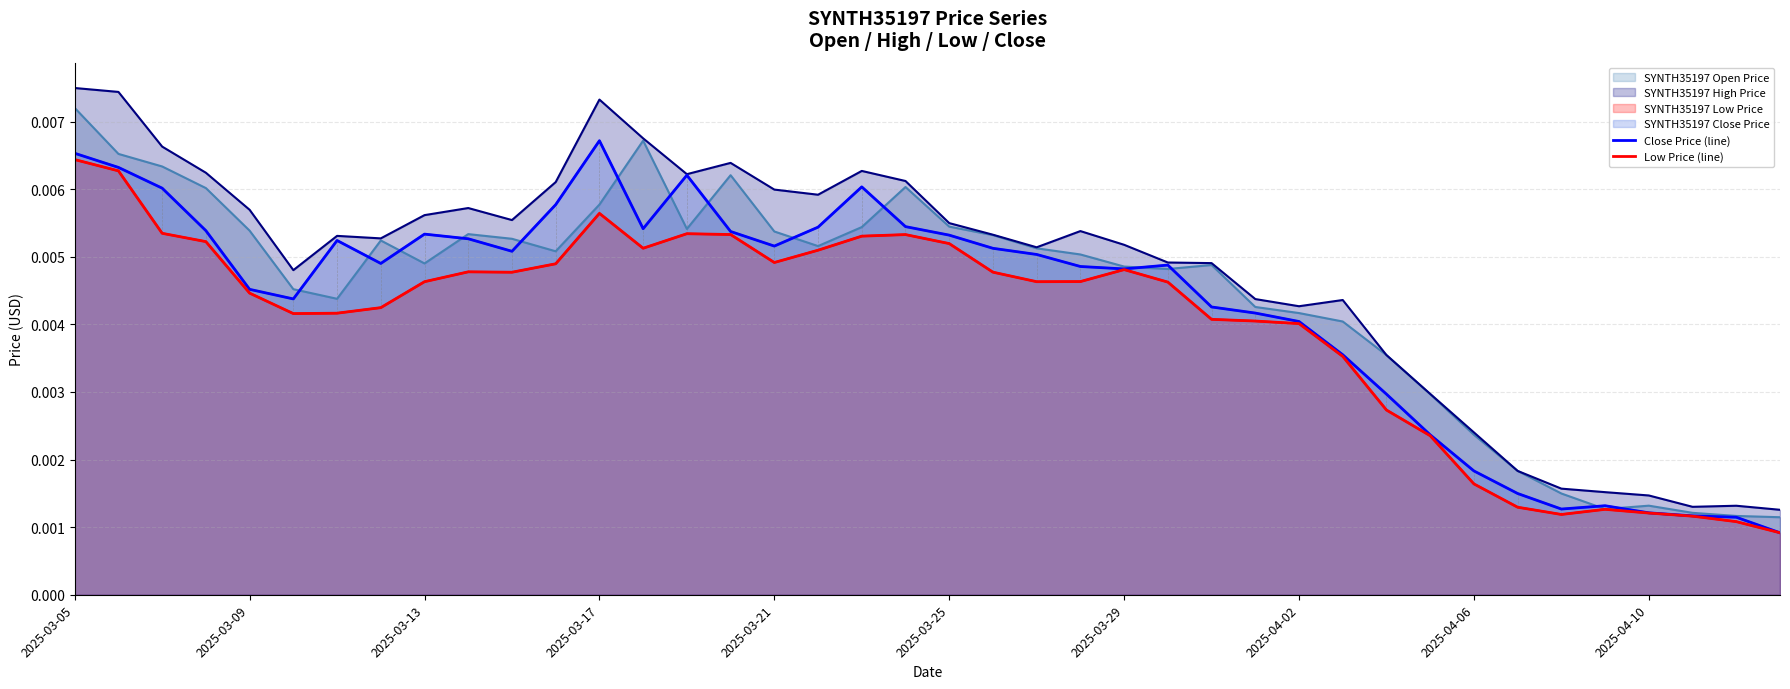

List the series in order of their peak value, highest first.

Close Price (line), Low Price (line)